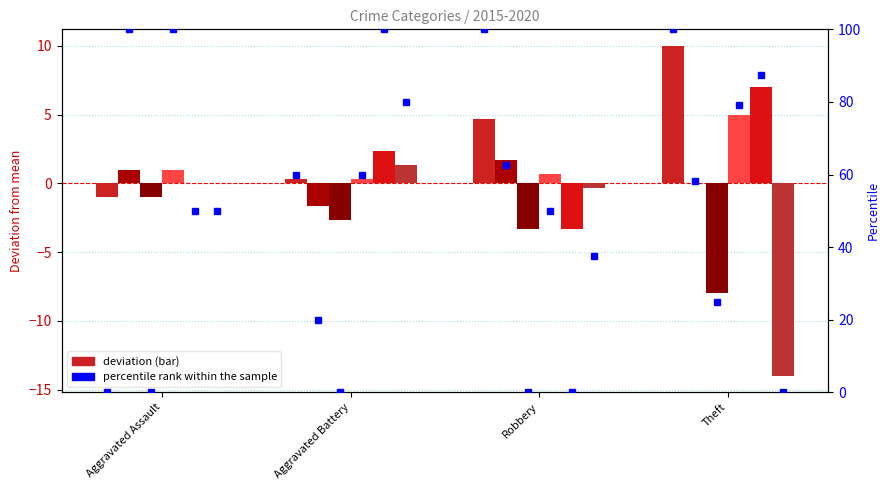

Does the chart contain stacked bars?

No